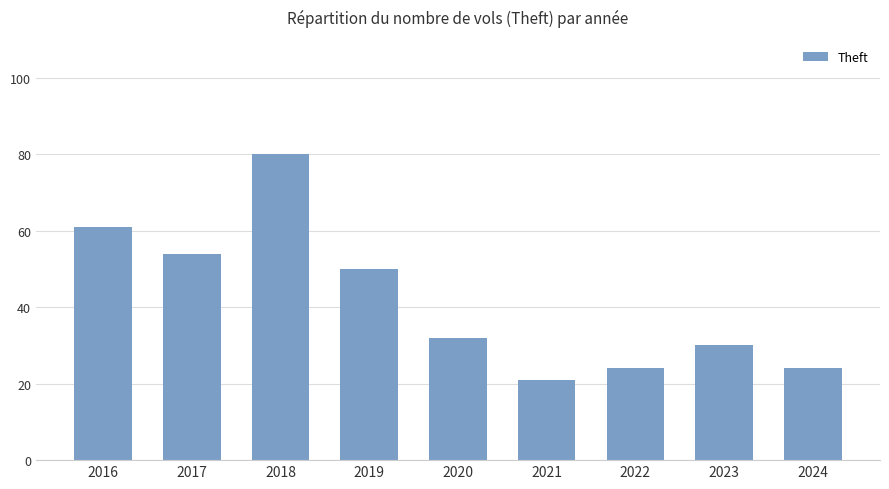

Reading left to right, transcribe all the data shown in this chart.

2016=61	2017=54	2018=80	2019=50	2020=32	2021=21	2022=24	2023=30	2024=24